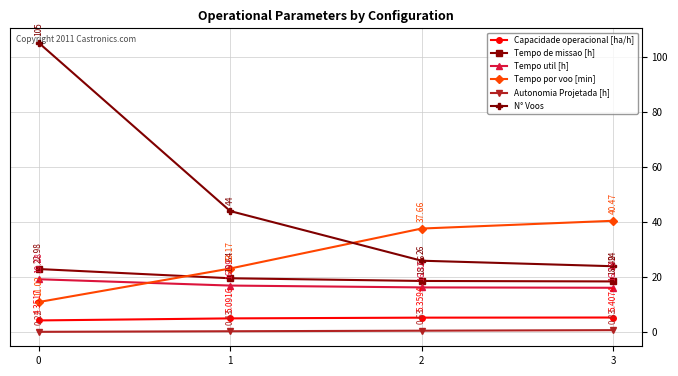

What is the difference between the N° Voos values at 1 and 0?

61.0